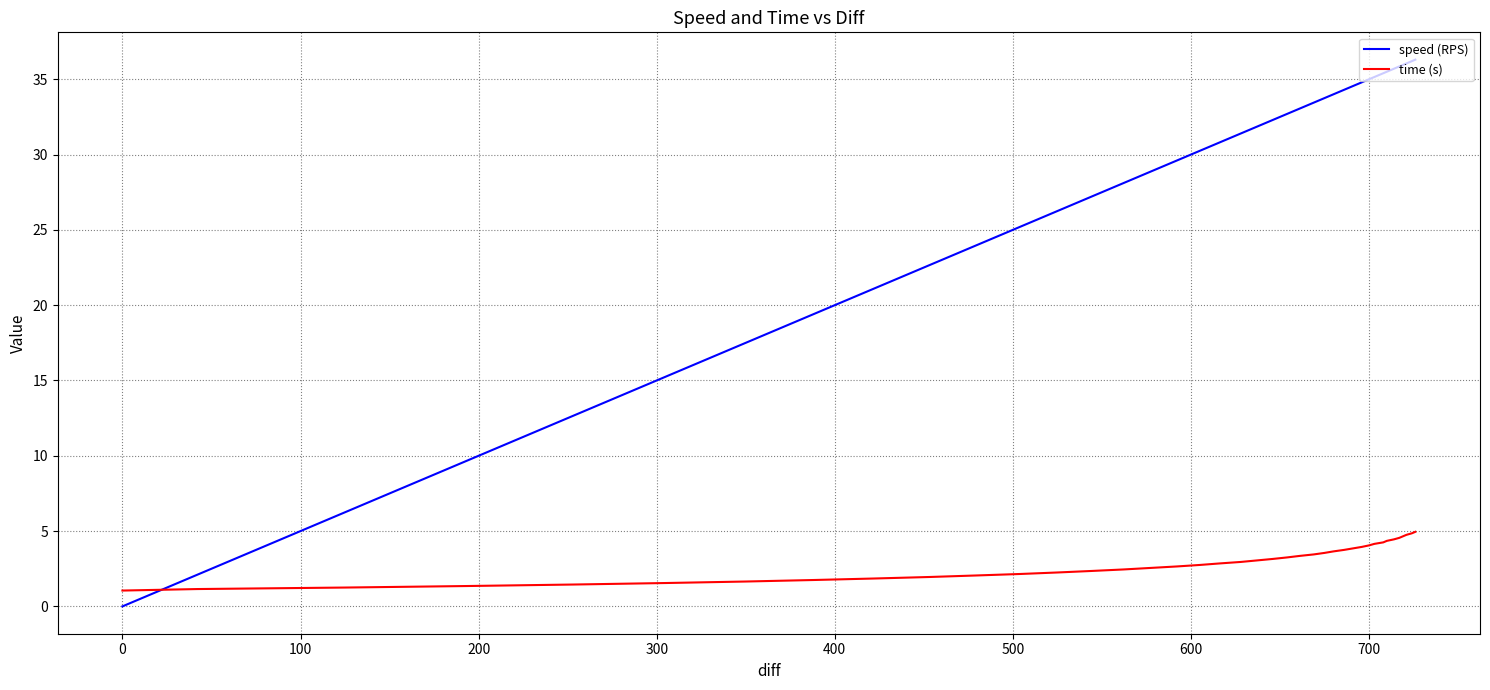

Count the number of categories in the chart.

40